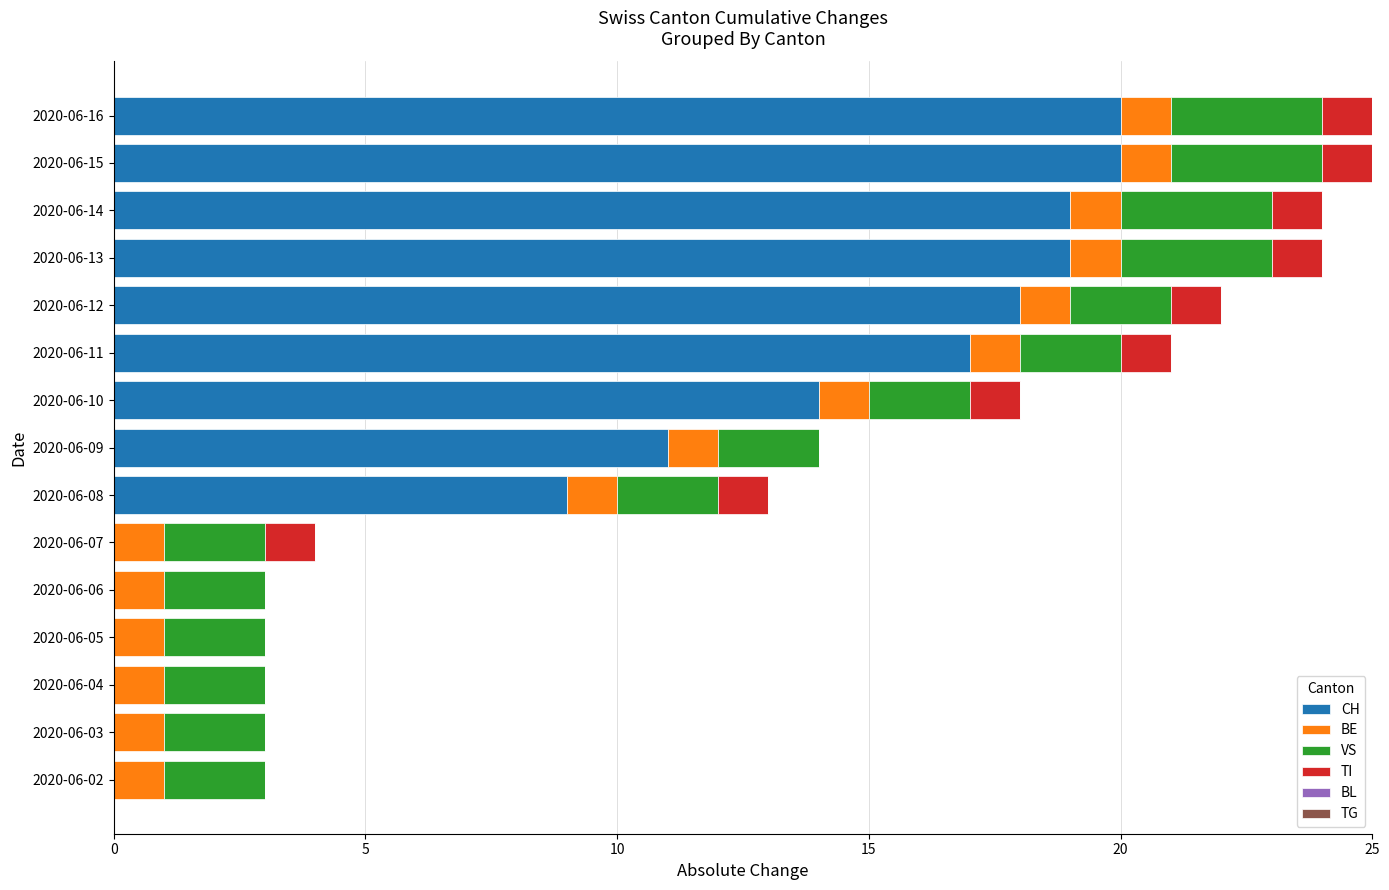

What is the sum of all CH values?

147